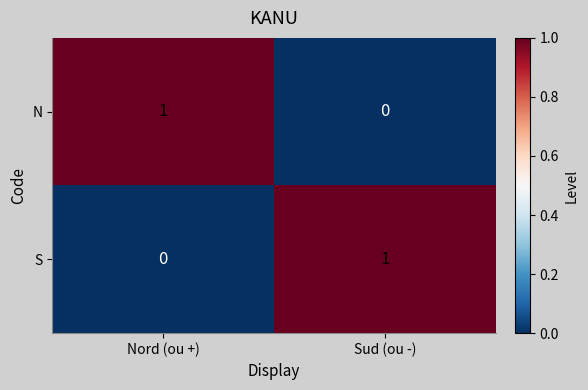

The N series shows 0 at Sud (ou -). True or false?

True